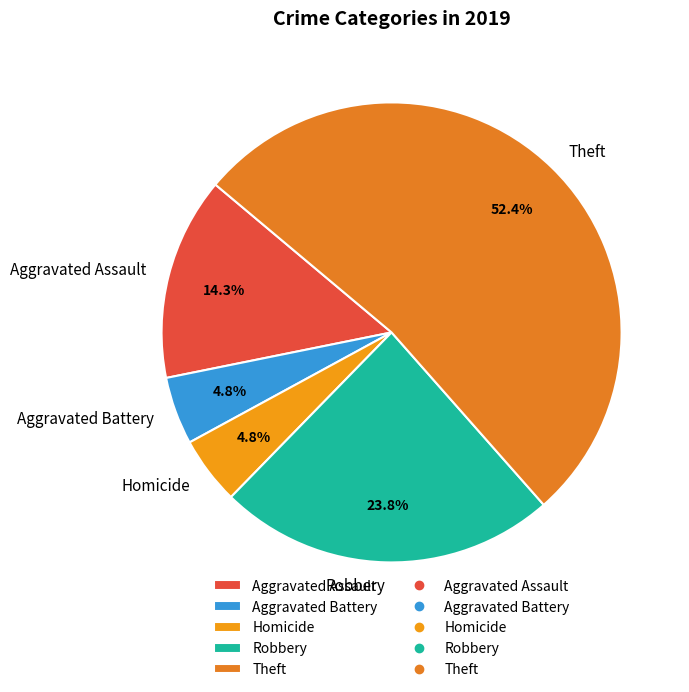

How many segments does this pie chart have?

5